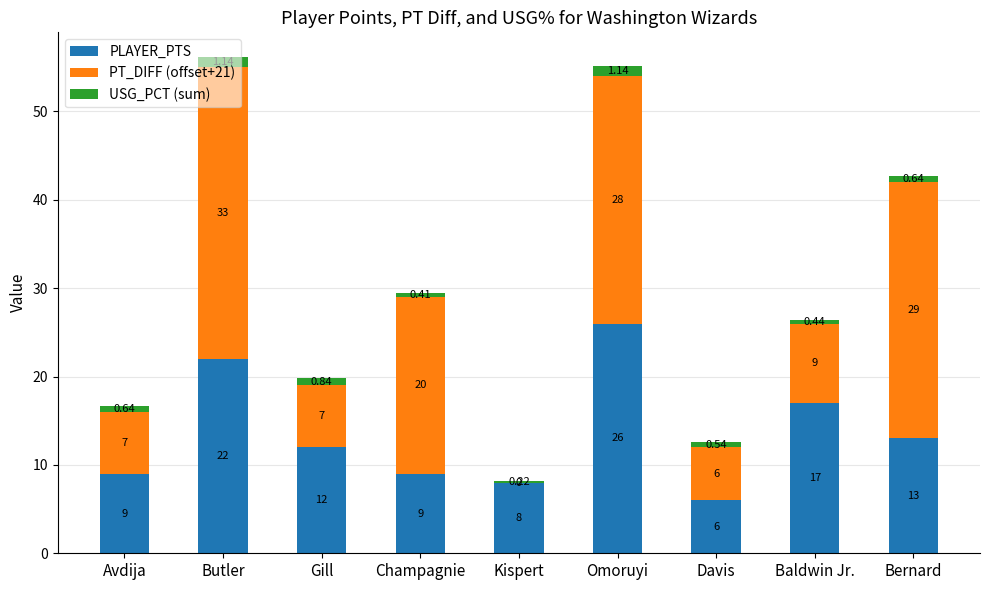

At which category is the sum across all series the highest?

Butler